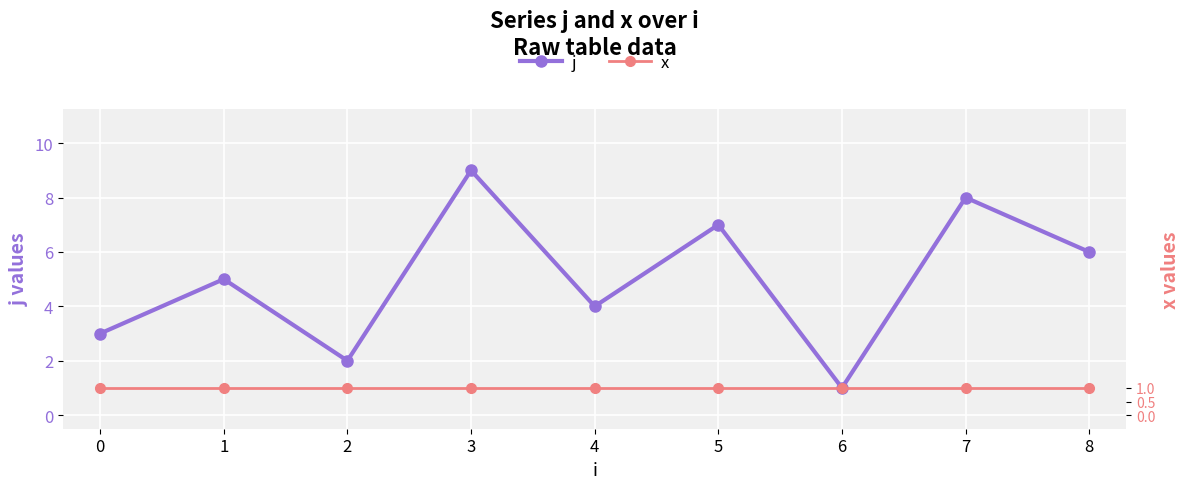

How many j values are between 3 and 7?

5